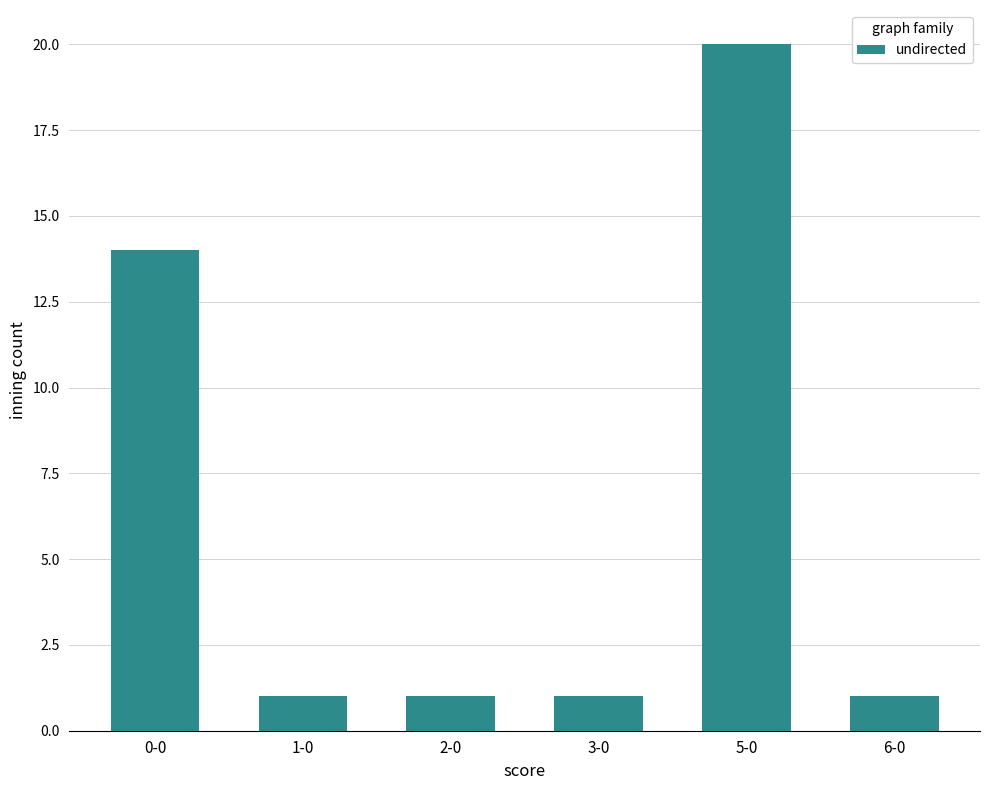

True or false: the data shows 1 at 1-0.

True